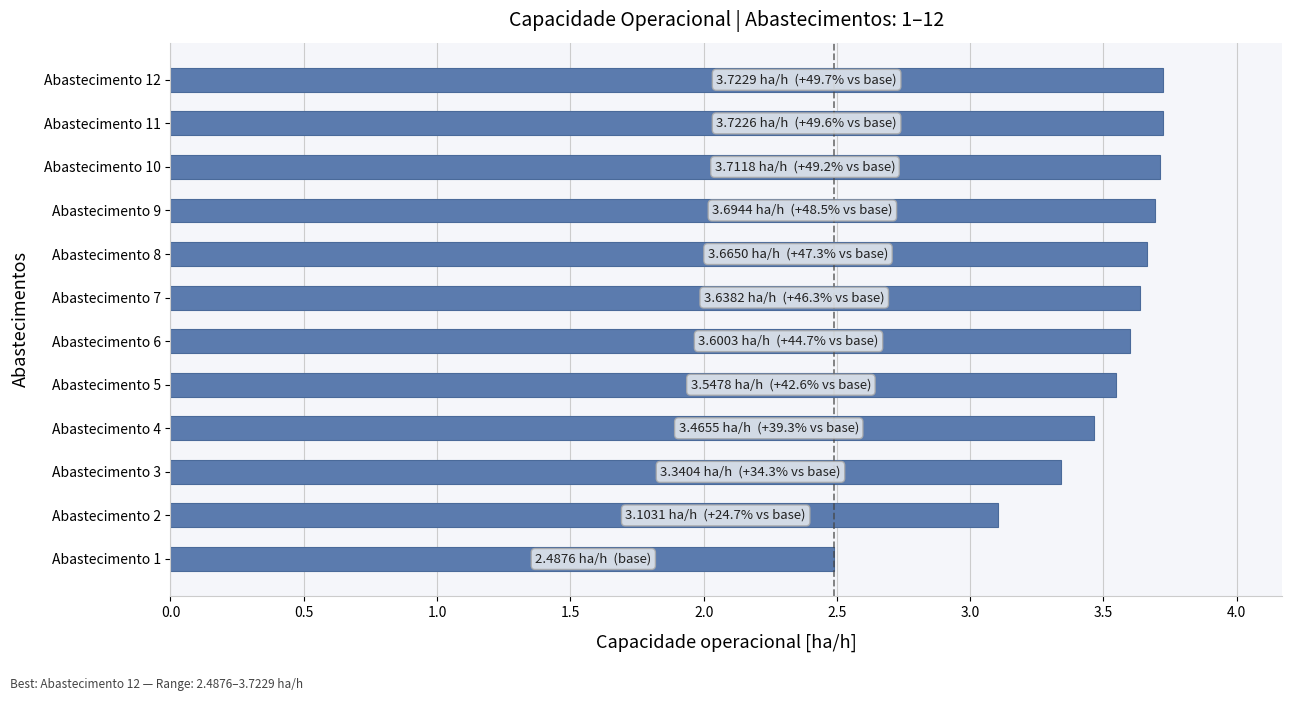

What is the ratio of the value at Abastecimento 12 to the value at Abastecimento 8?

1.0